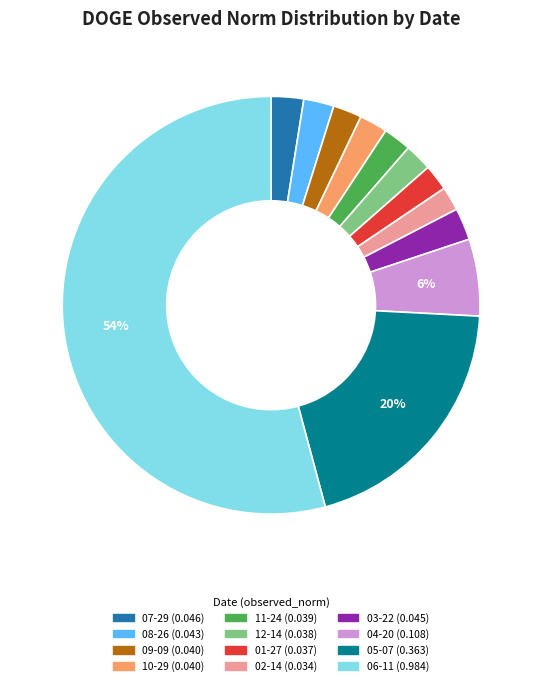

Is there a majority slice in this chart?

Yes